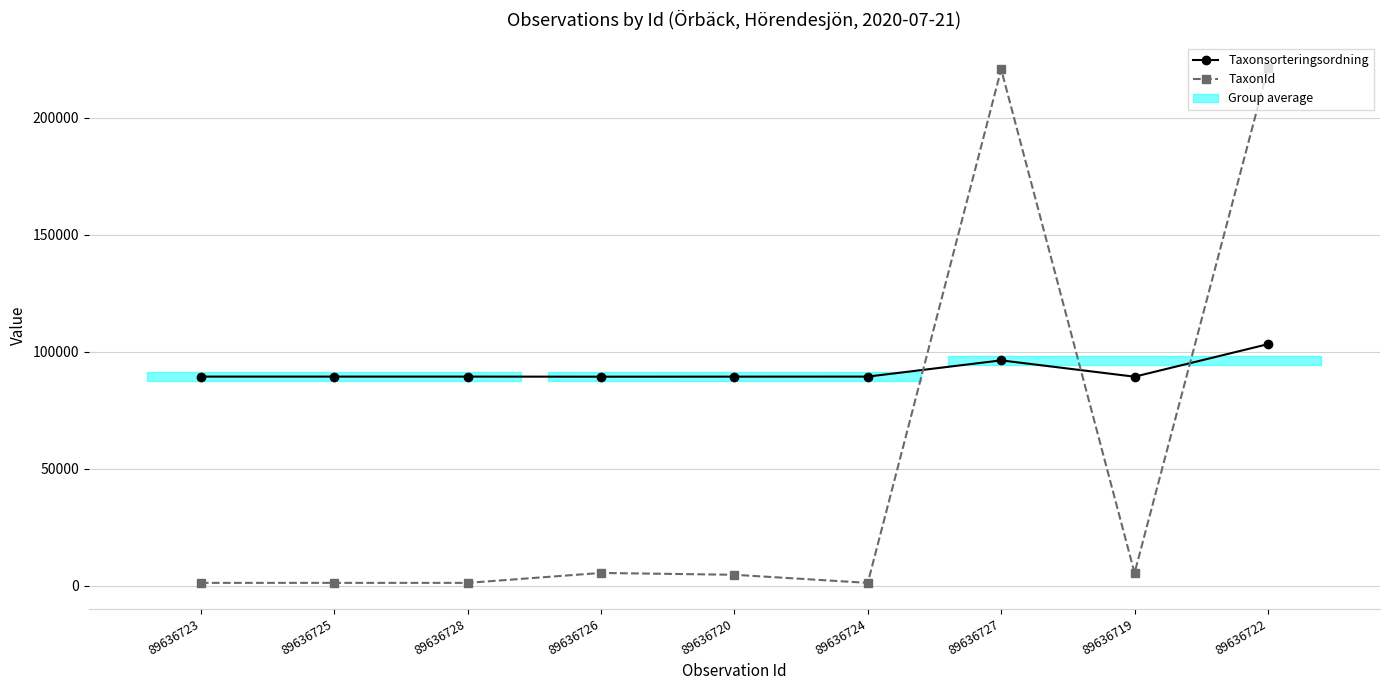

Which series has the widest spread of values?

TaxonId